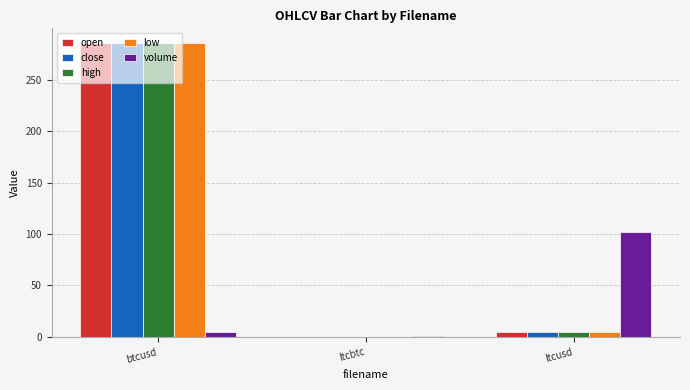

What is the sum of all volume values?

108.2